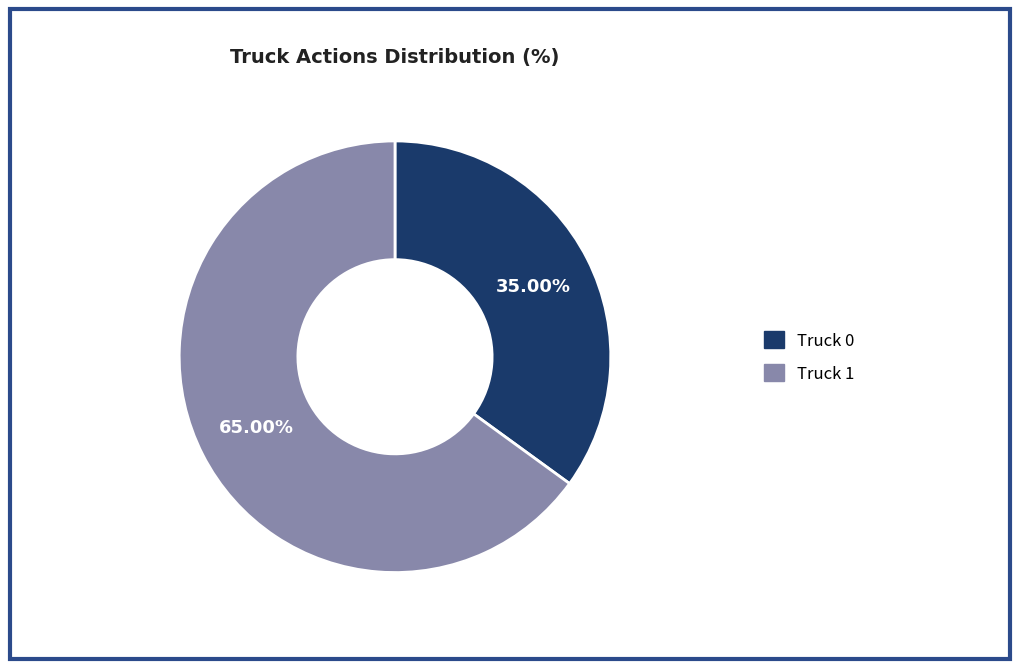

Is it true that Truck 1 is 65% of the pie?

True